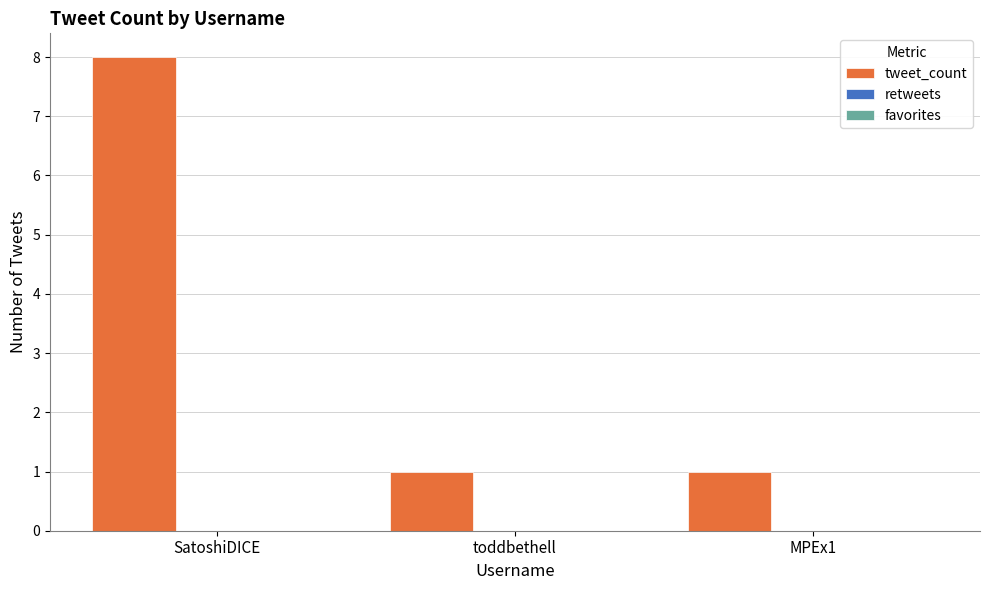

What is the sum of all values?

10